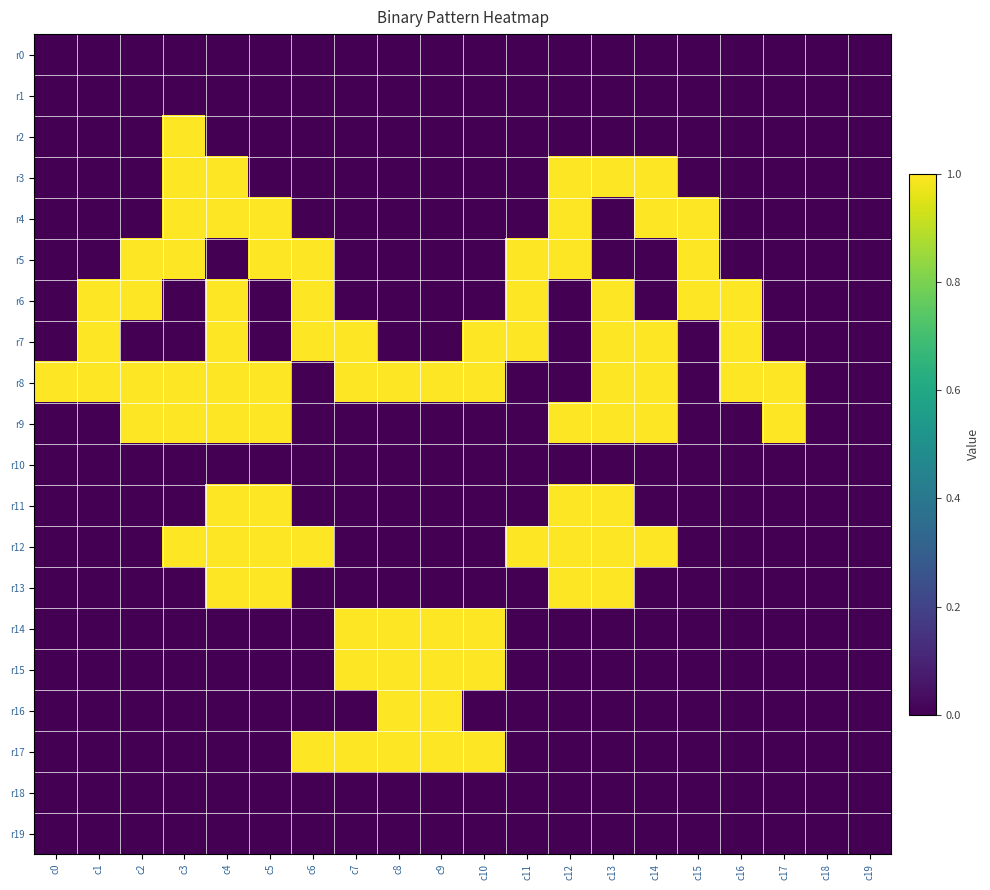

Between c7 and c0, which is larger?

c7